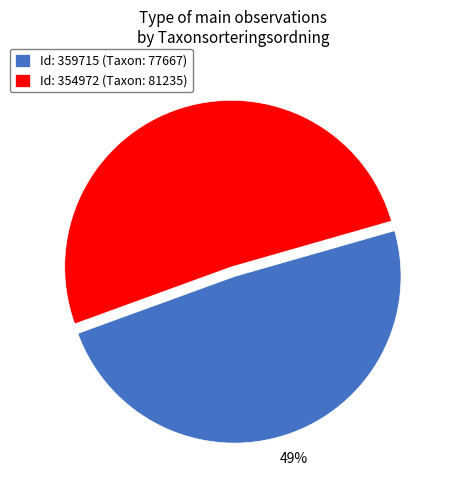

Combined, do Id: 359715 (Taxon: 77667) and Id: 354972 (Taxon: 81235) account for over 50%?

Yes